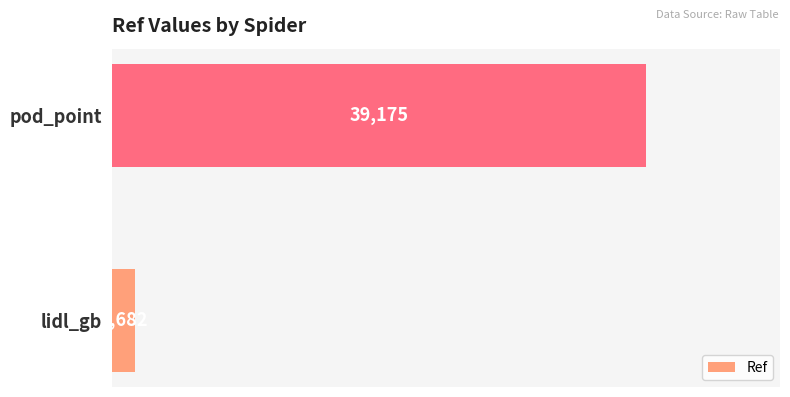

Which label corresponds to the largest value in the chart?

pod_point